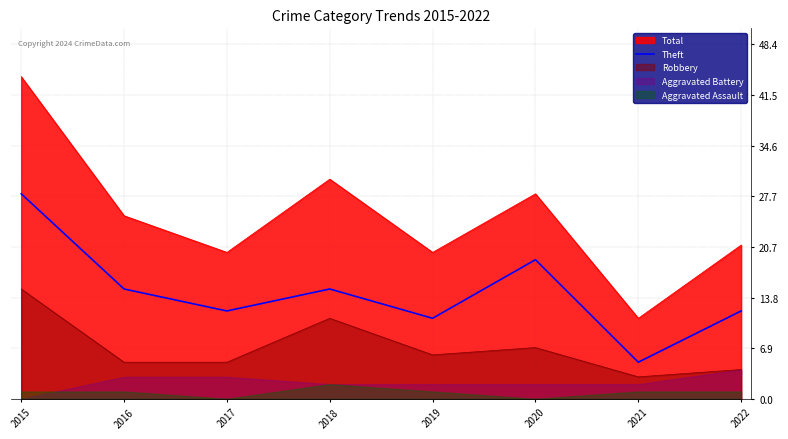

Which category has the lowest value in the Total series?

2021